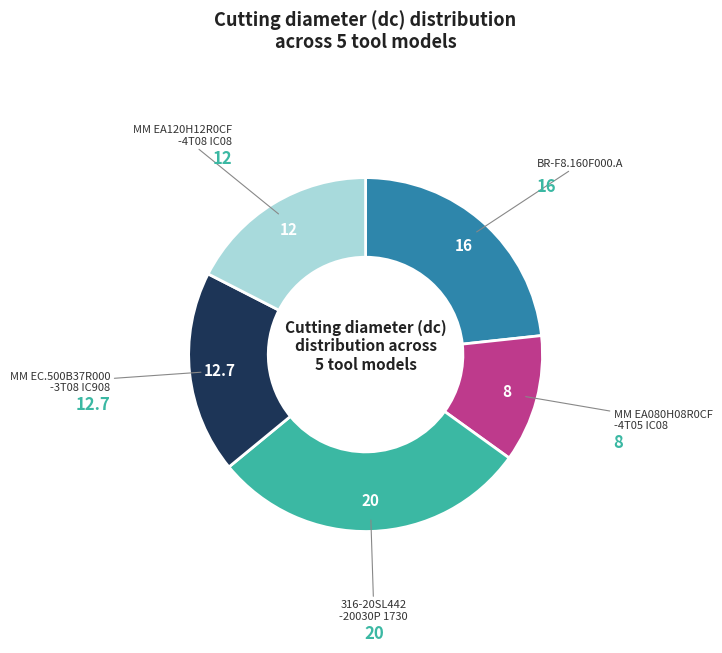

Rank the categories by value from lowest to highest.

MM EA080H08R0CF -4T05 IC08, MM EA120H12R0CF -4T08 IC08, MM EC.500B37R000 -3T08 IC908, BR-F8.160F000.A, 316-20SL442 -20030P 1730